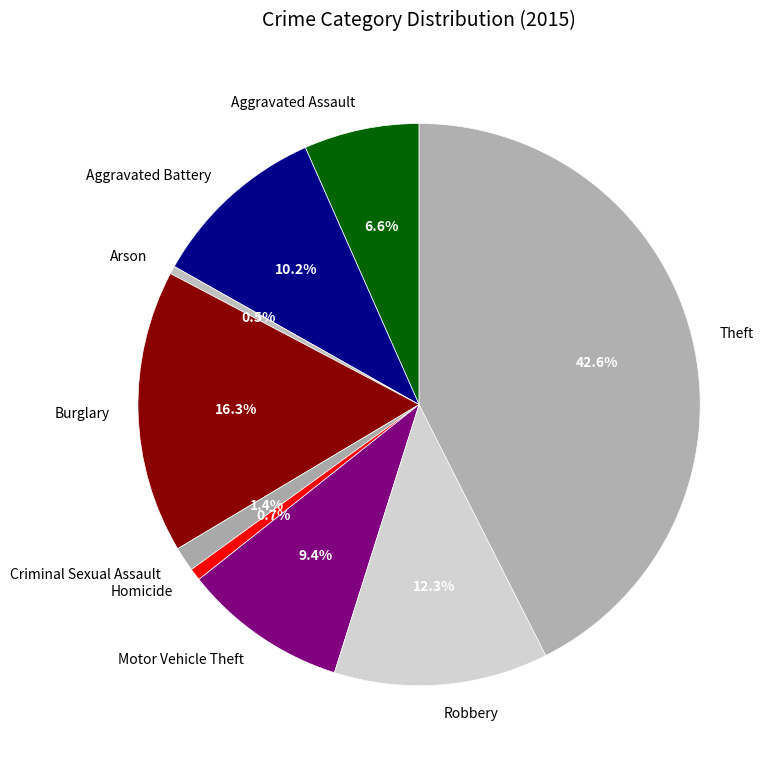

Count the number of slices in the pie.

9